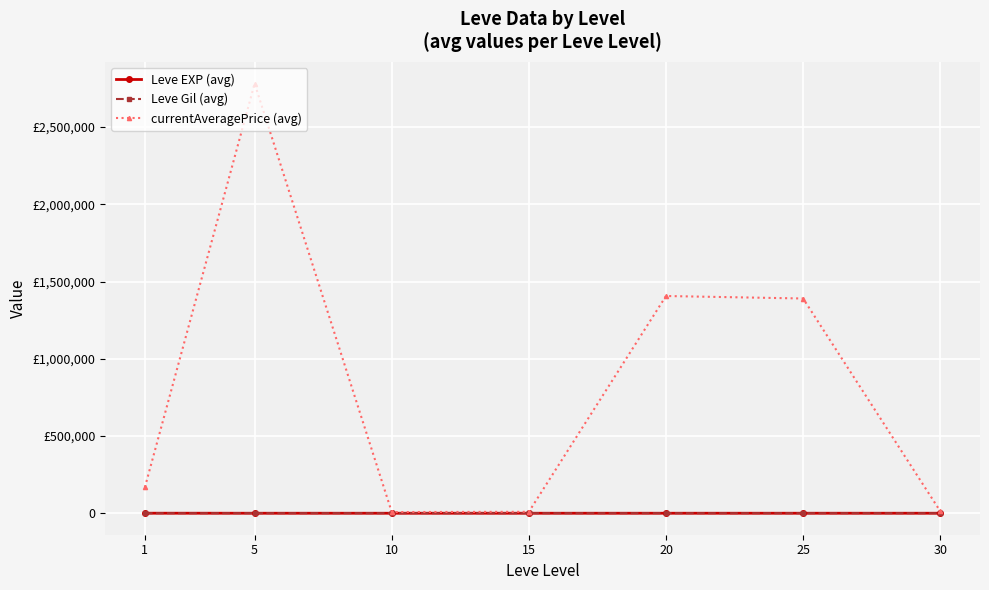

Is this an area chart (filled region under the line)?

No